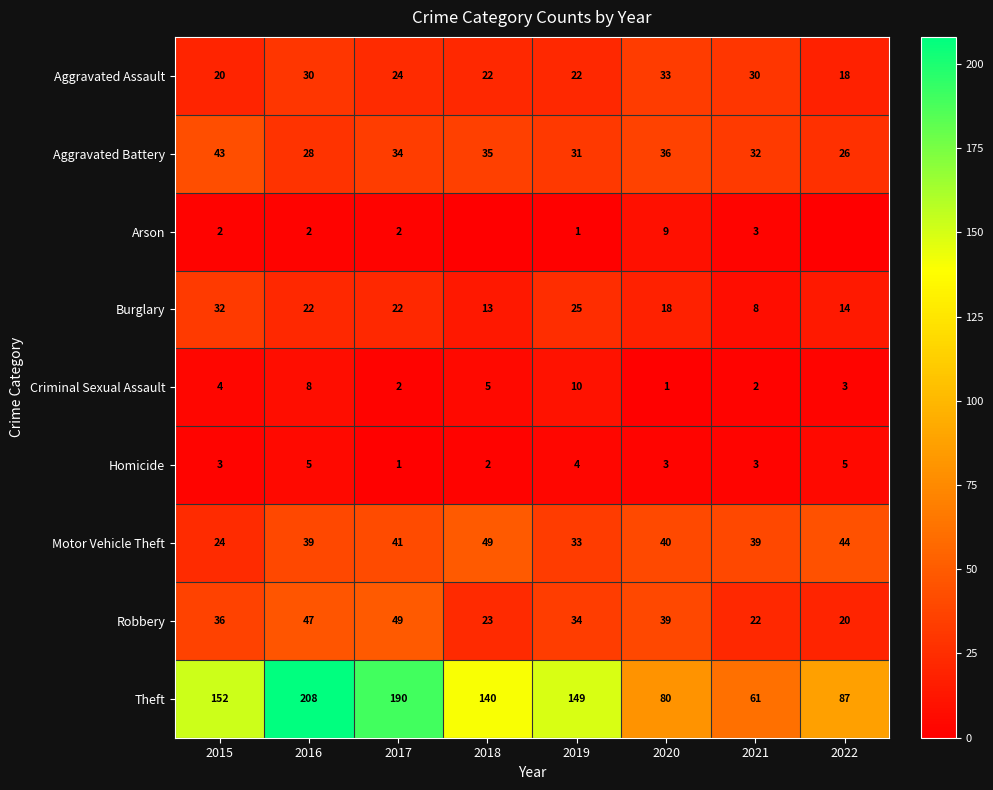

Rank the series at 2020 from lowest to highest value.

Criminal Sexual Assault, Homicide, Arson, Burglary, Aggravated Assault, Aggravated Battery, Robbery, Motor Vehicle Theft, Theft